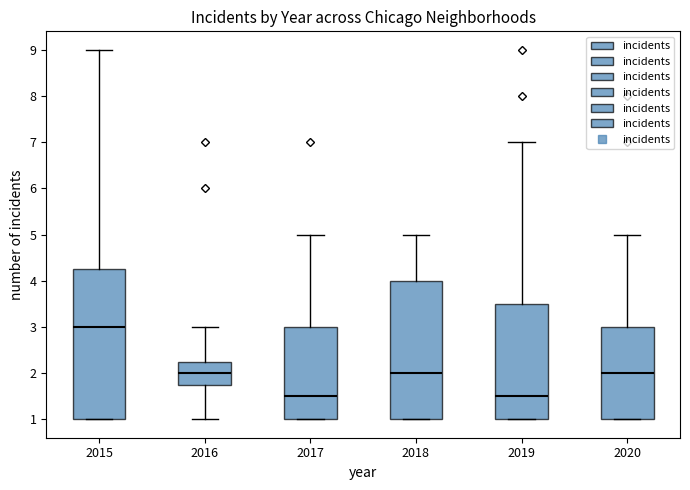

Where does the upper whisker of the box at x = 2015 end on the y-axis? The values are not printed on the chart, so give them approximately, as read against the axis.

9.0